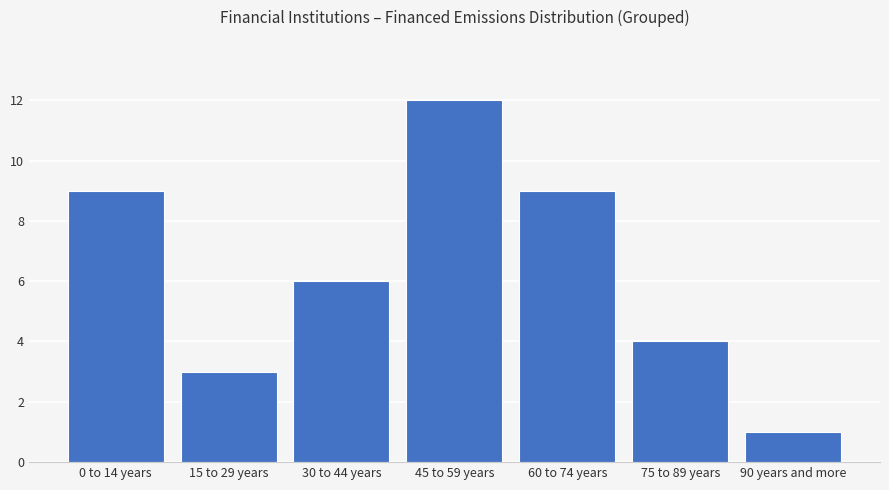

Reading left to right, what are all the values shown in this chart?

0 to 14 years=9	15 to 29 years=3	30 to 44 years=6	45 to 59 years=12	60 to 74 years=9	75 to 89 years=4	90 years and more=1